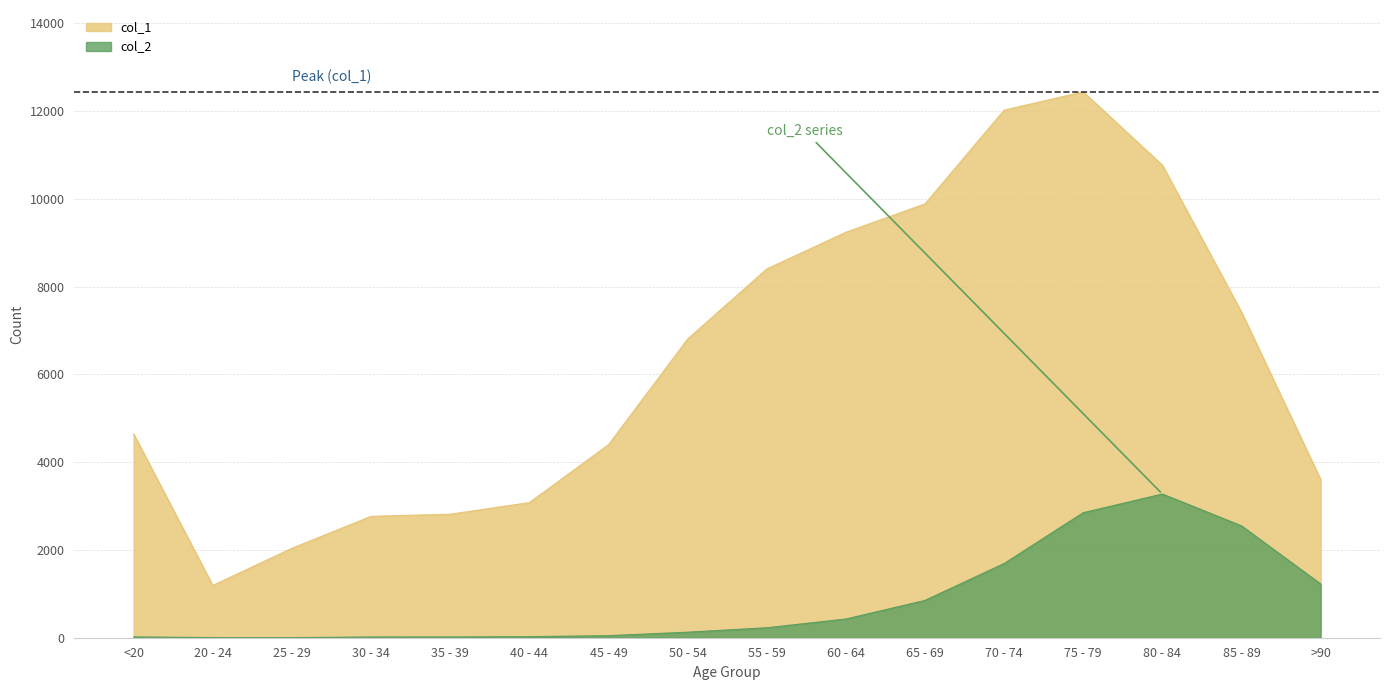

Is it true that col_1 equals 755 at 25 - 29?

False